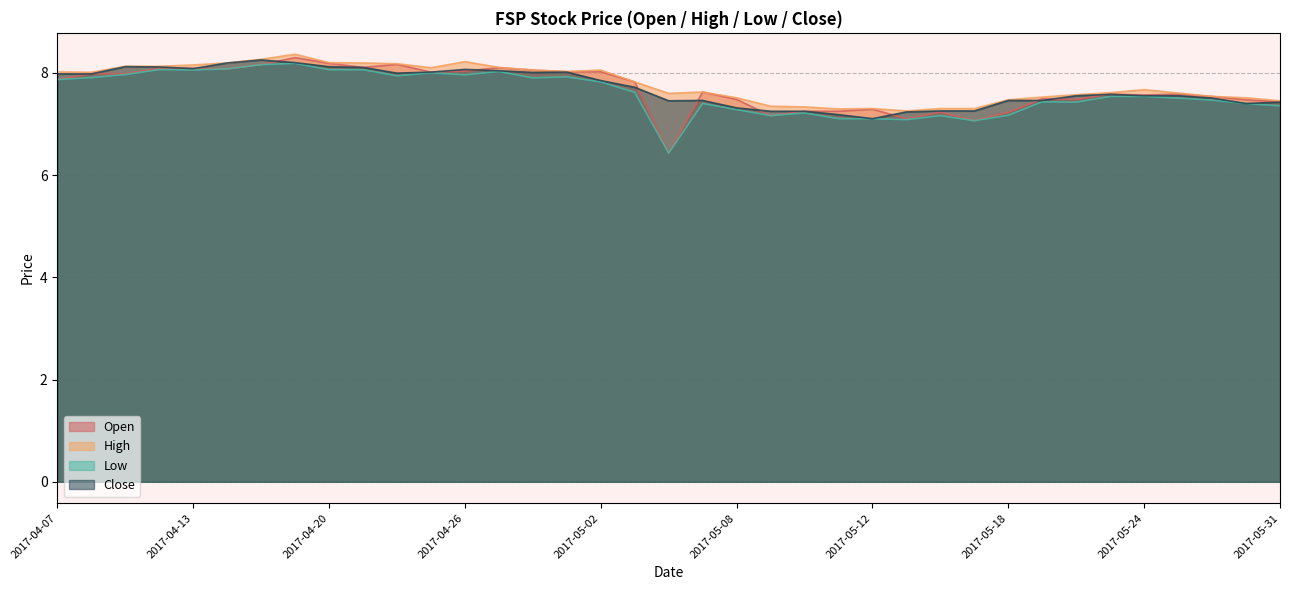

The value of Close at 2017-04-17 is 8.2. True or false?

True